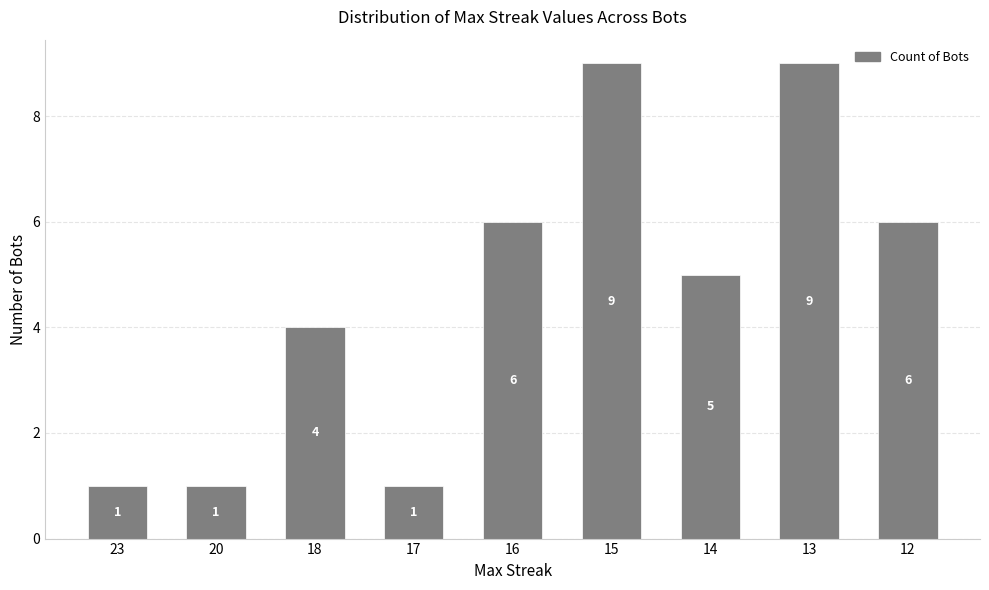

Which has a higher value, 12 or 13?

13